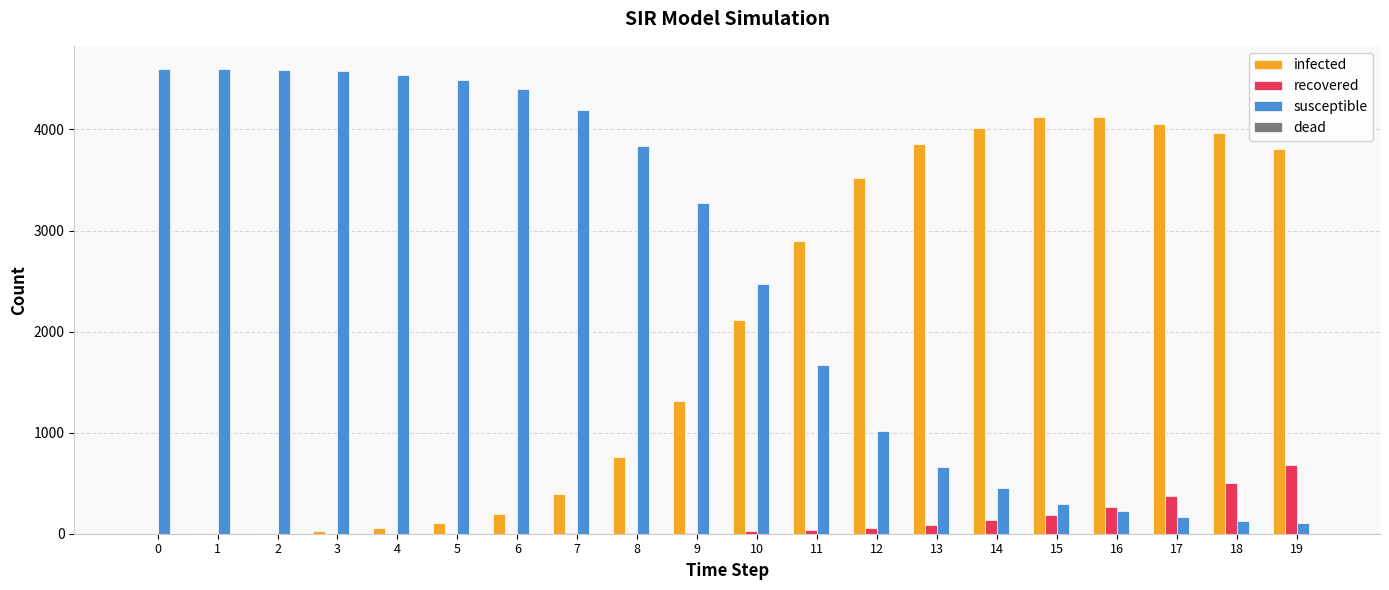

Which series has the largest range (max minus min)?

susceptible